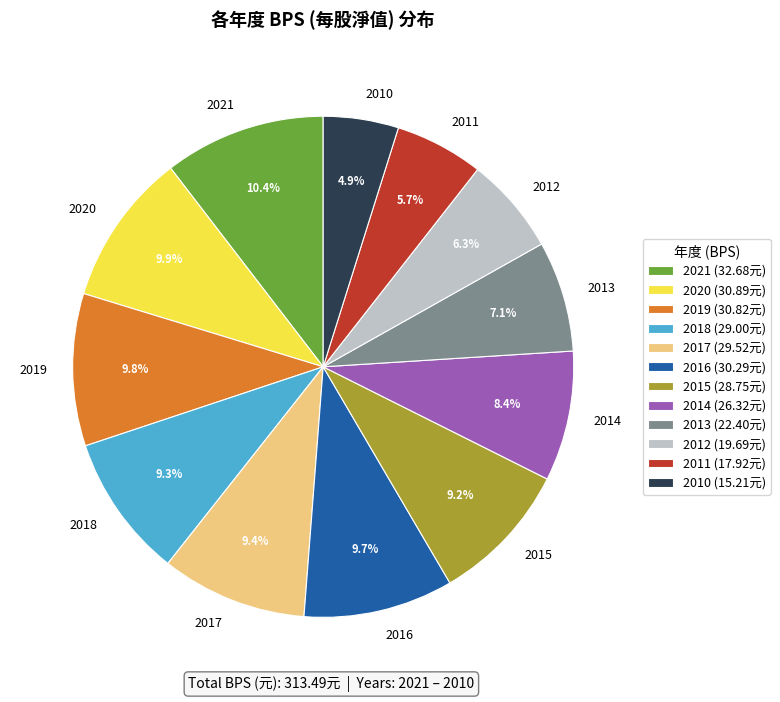

How much of the chart is everything except 2012?

93.7%